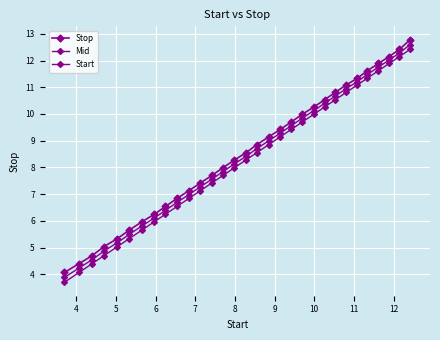

Does the chart have visible grid lines?

Yes